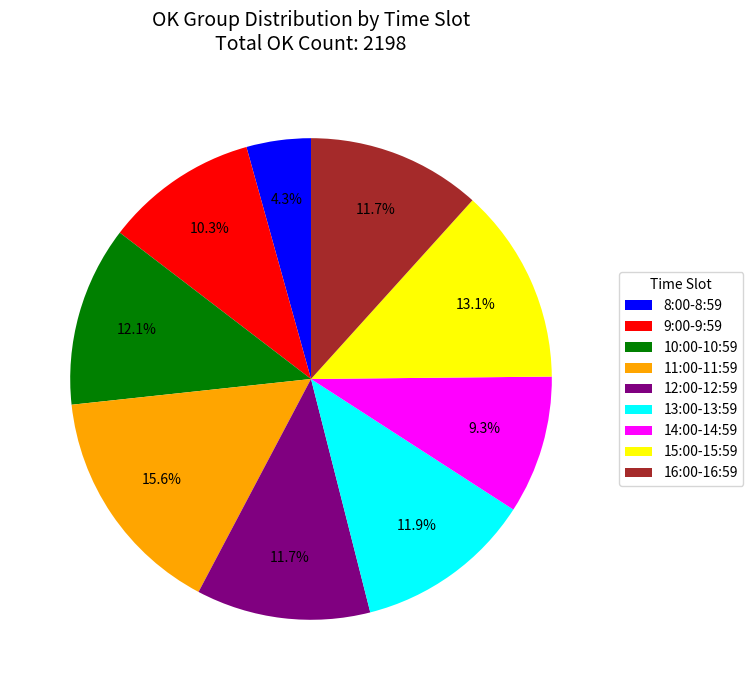

Between 15:00-15:59 and 16:00-16:59, which is larger?

15:00-15:59